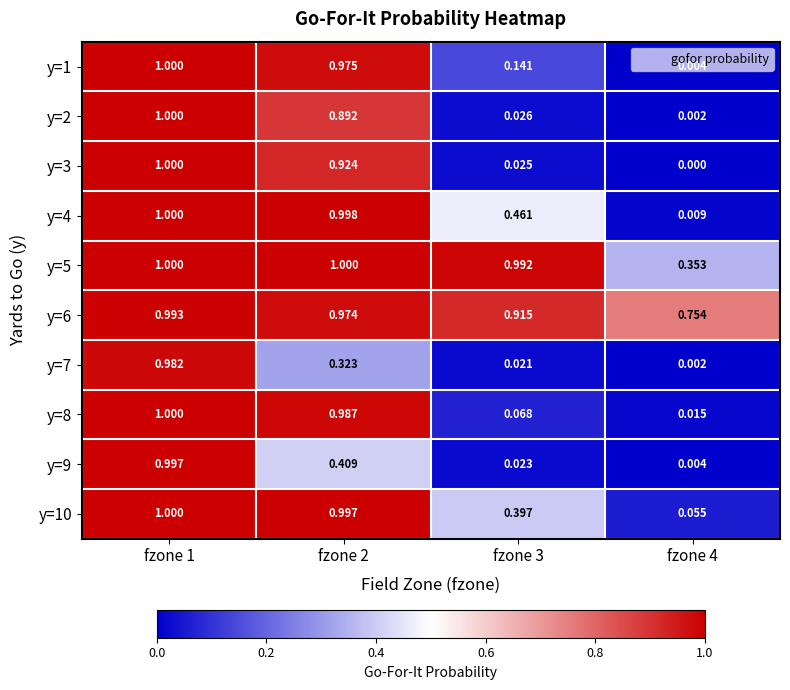

Is the value of y=10 at fzone 3 greater than the value of y=9 at fzone 3?

Yes